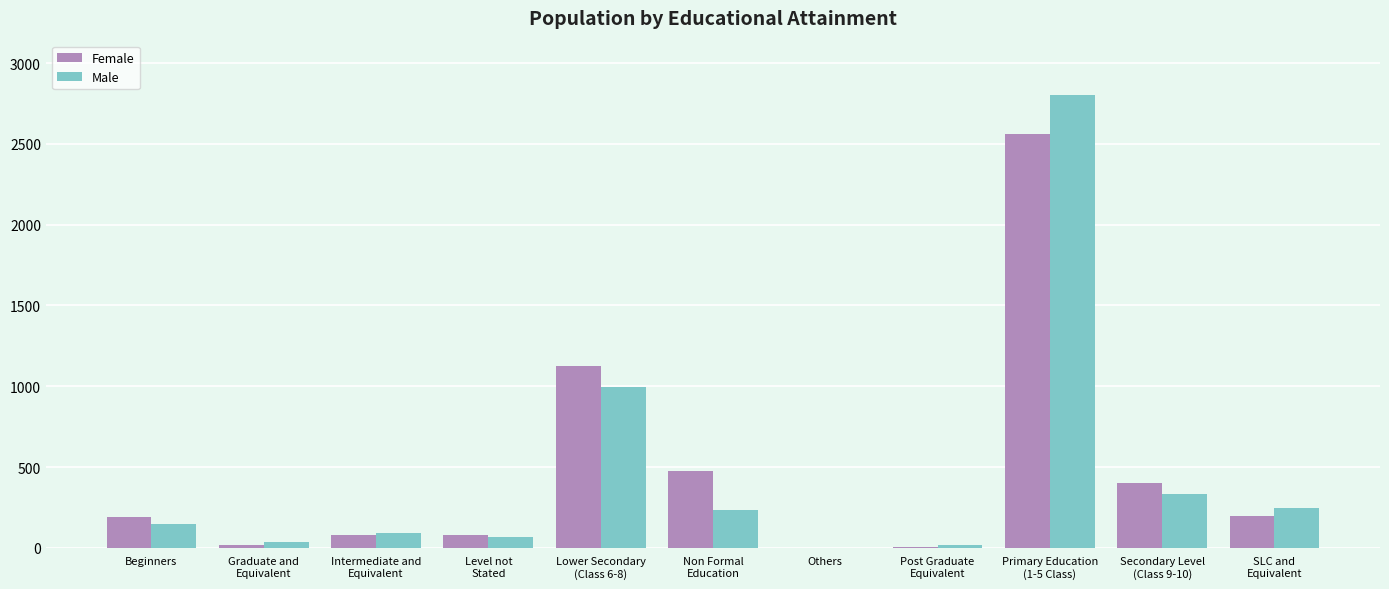

What is the maximum value for Female?

2562